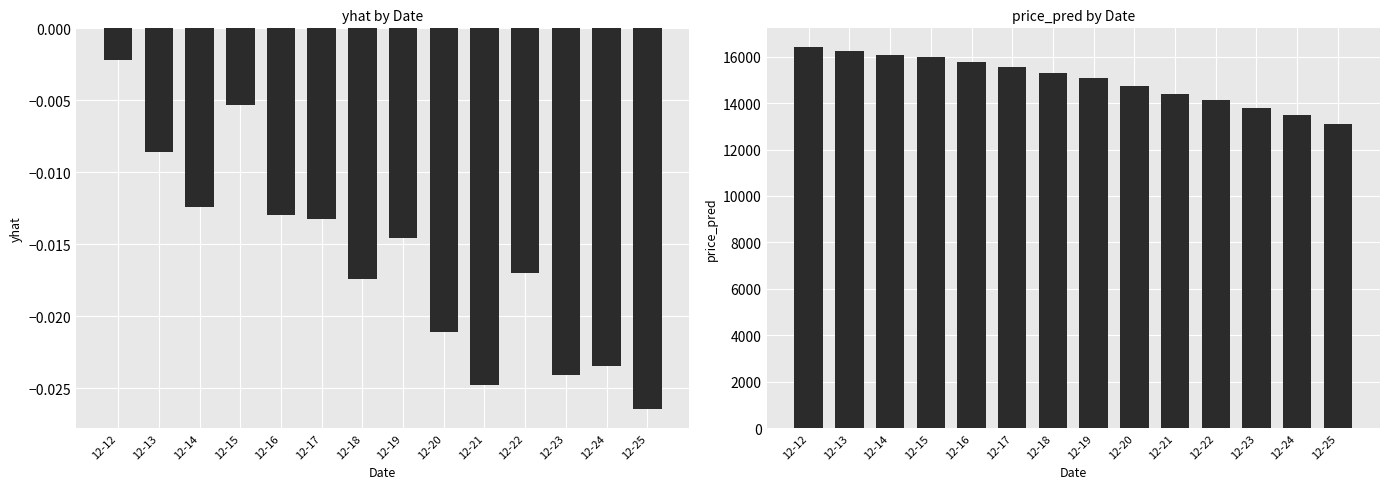

At how many categories does at least one series exceed 6992?

14